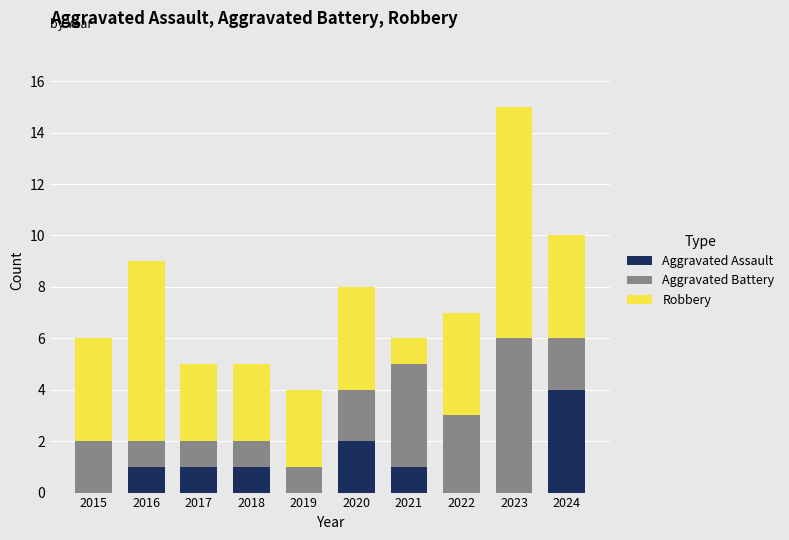

Is it true that Aggravated Assault equals 0 at 2015?

True